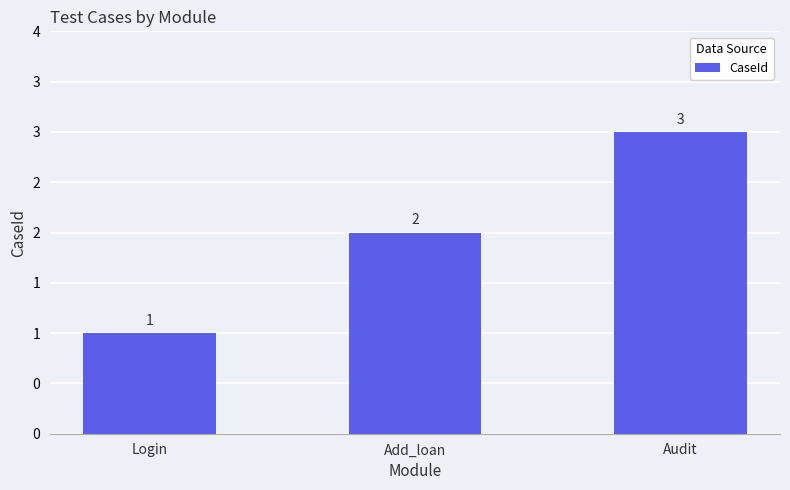

What is the difference between the values at Add_loan and Audit?

1